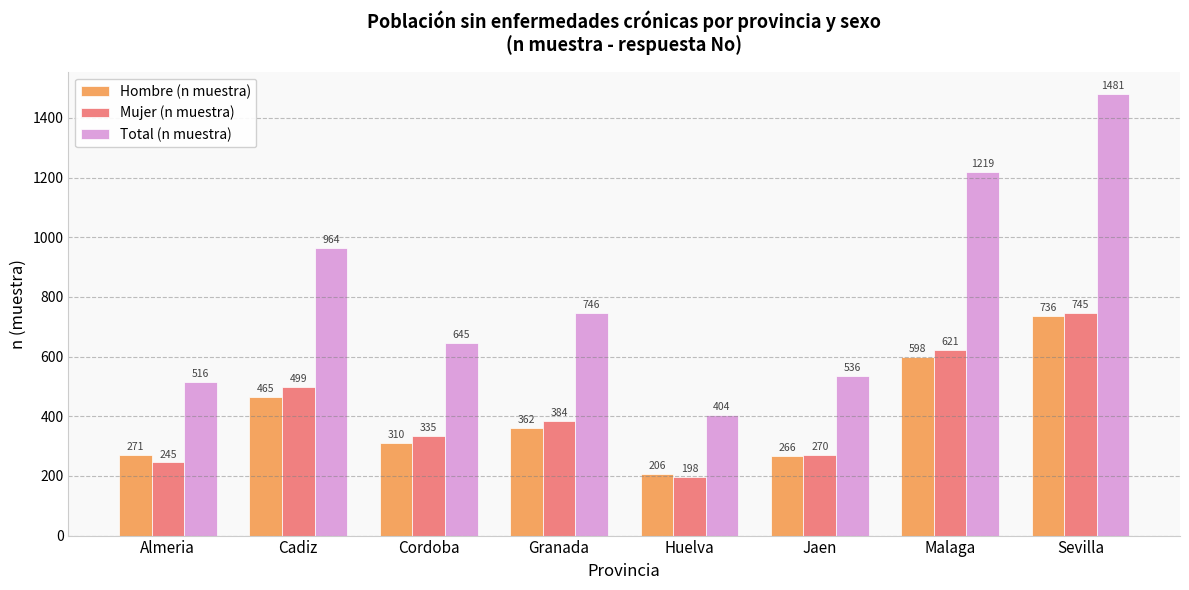

Which series has the largest total across all categories?

Total (n muestra)